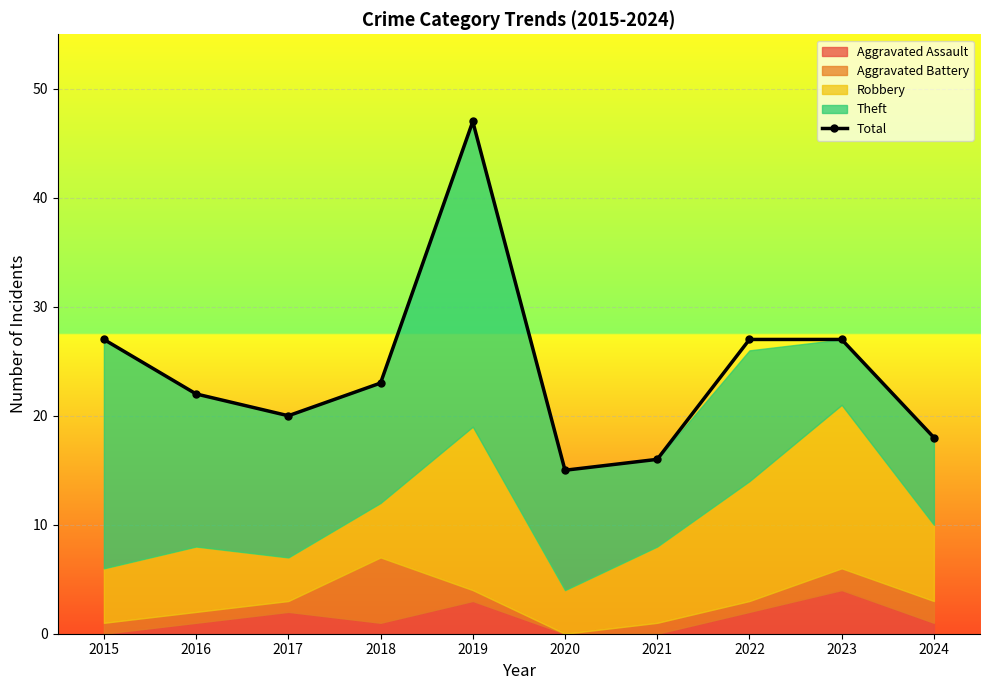

Where is the first local minimum for Total?

2017